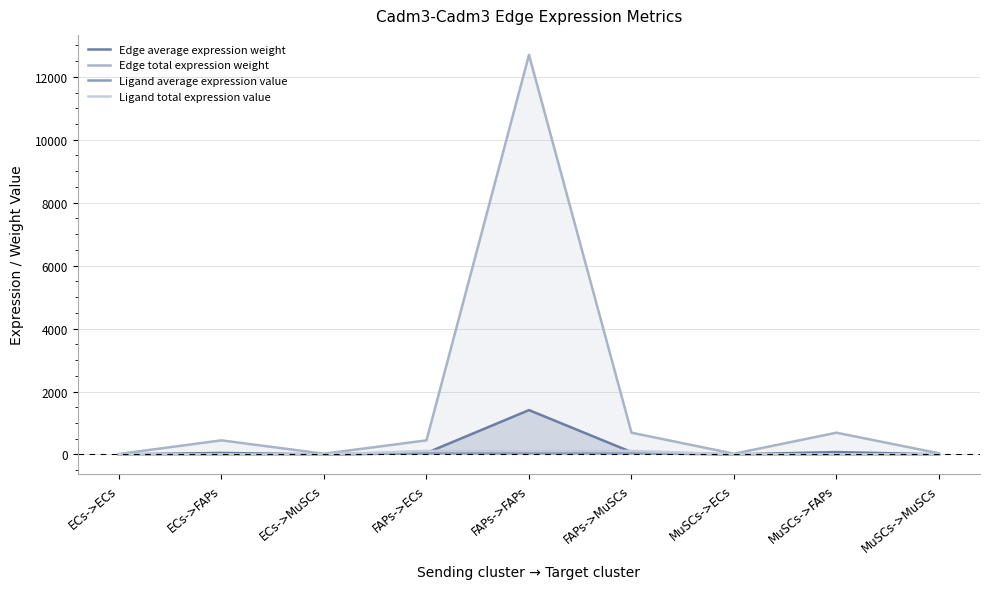

What position from the right is FAPs->MuSCs?

4